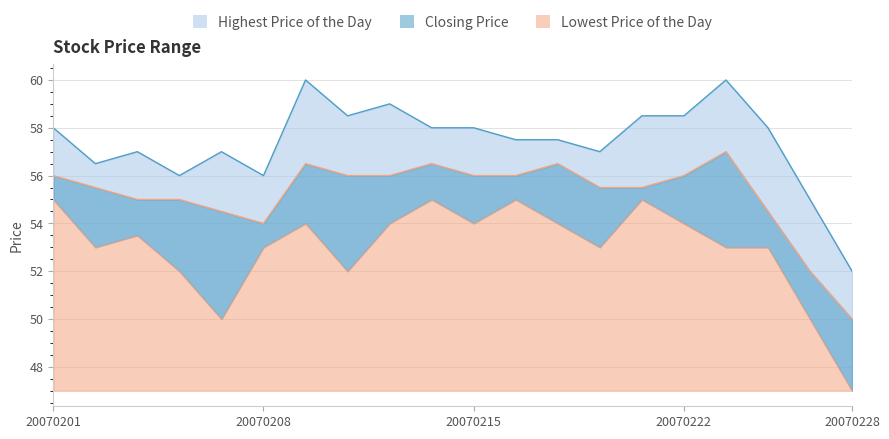

Between 20070214 and 20070221, which series saw the biggest shift?

Closing Price